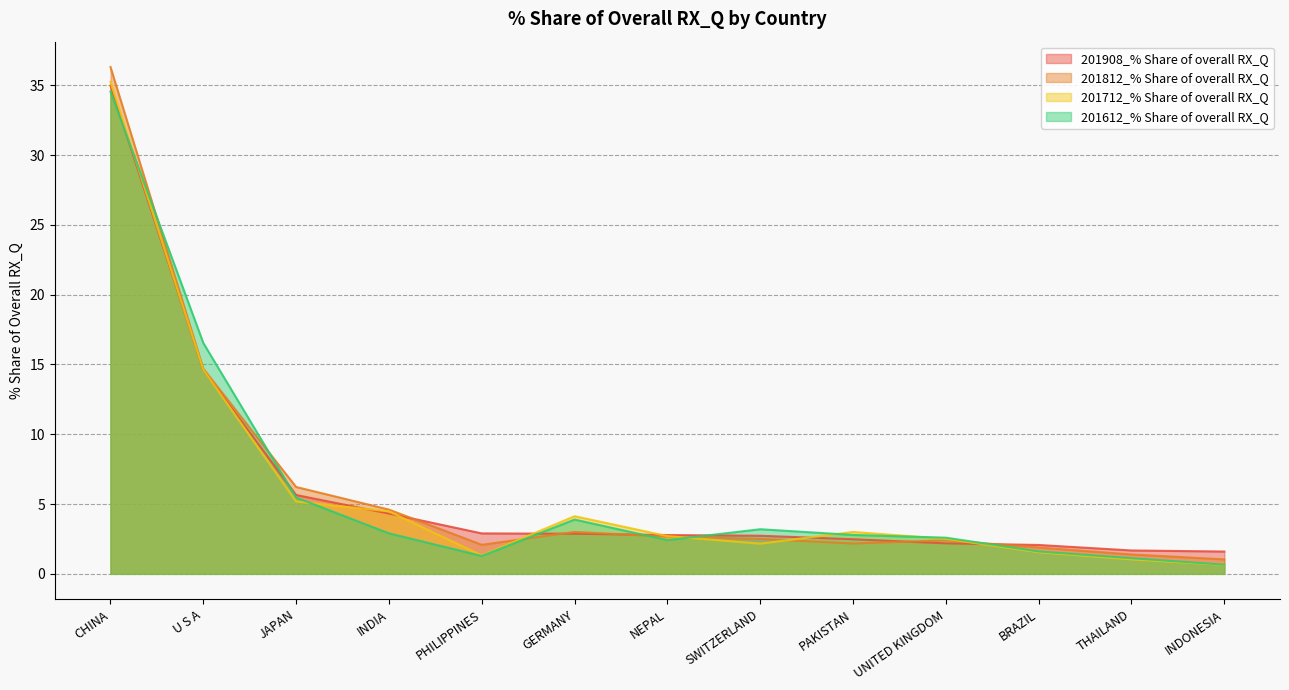

True or false: 201612_% Share of overall RX_Q has more than 0 interior local peaks.

True